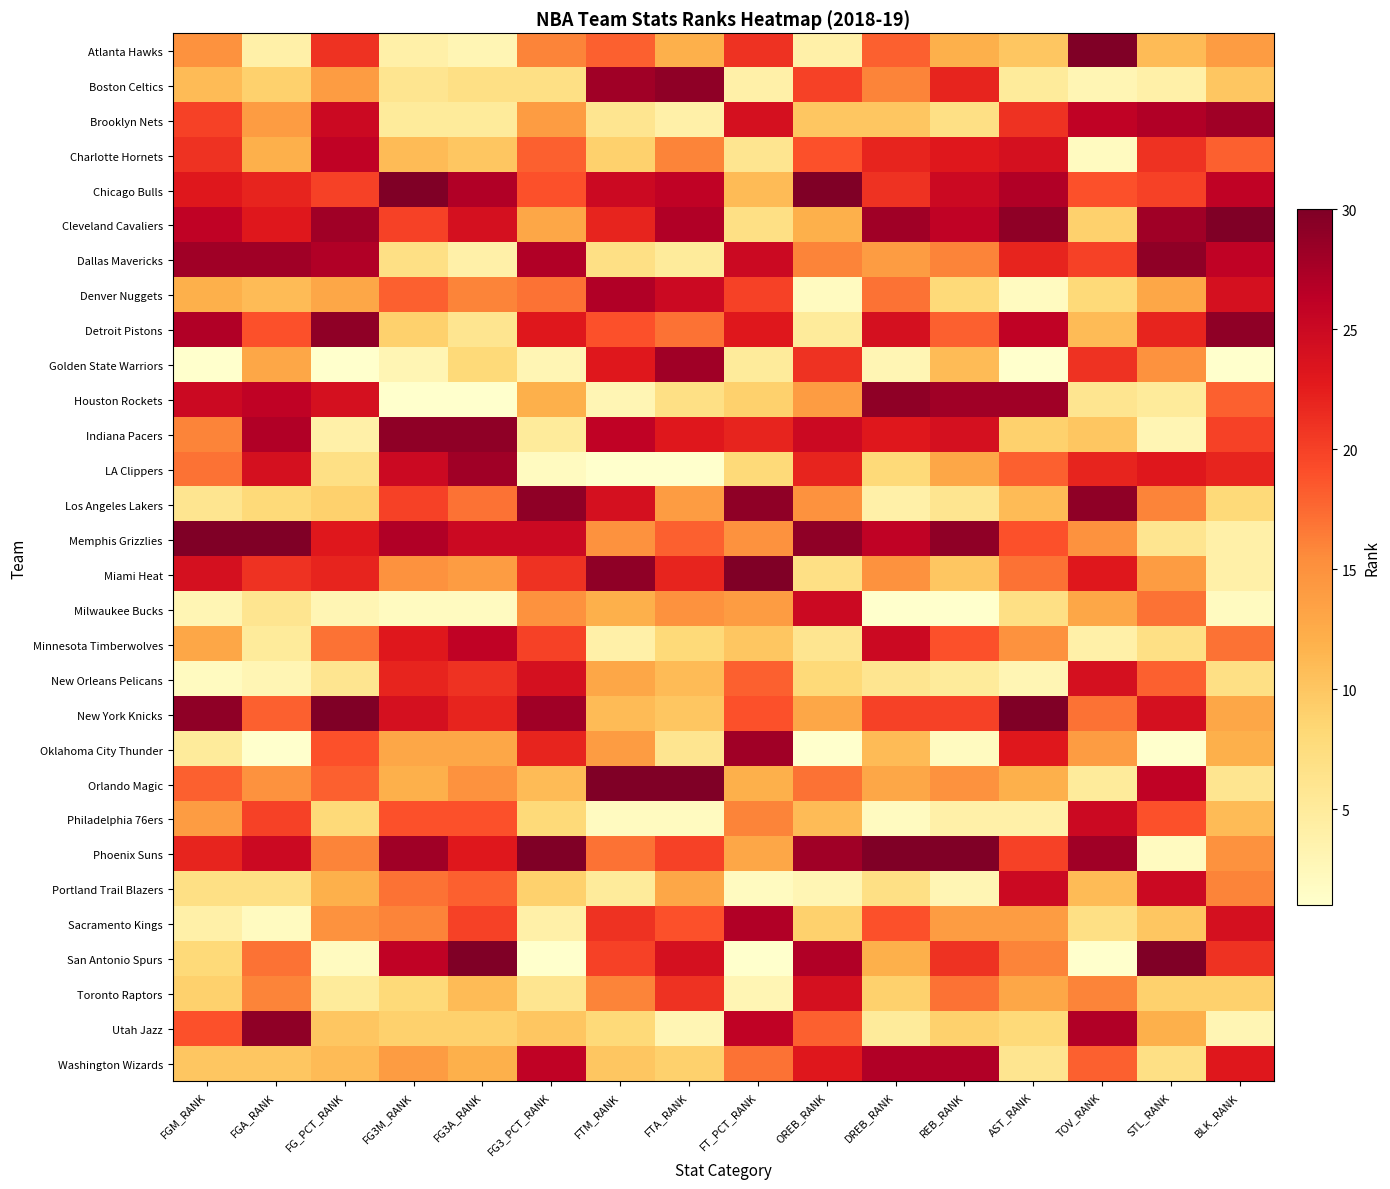

Rank the series at FGM_RANK from lowest to highest value.

Golden State Warriors, New Orleans Pelicans, Milwaukee Bucks, Sacramento Kings, Oklahoma City Thunder, Los Angeles Lakers, Portland Trail Blazers, San Antonio Spurs, Toronto Raptors, Washington Wizards, Boston Celtics, Denver Nuggets, Minnesota Timberwolves, Philadelphia 76ers, Atlanta Hawks, Indiana Pacers, LA Clippers, Orlando Magic, Utah Jazz, Brooklyn Nets, Charlotte Hornets, Phoenix Suns, Chicago Bulls, Miami Heat, Houston Rockets, Cleveland Cavaliers, Detroit Pistons, Dallas Mavericks, New York Knicks, Memphis Grizzlies